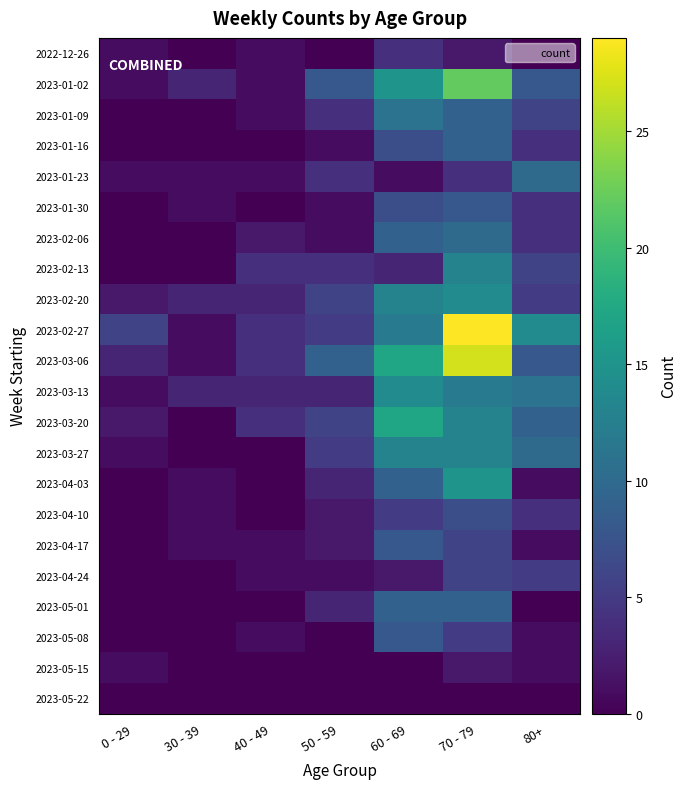

What is the total value across all series at 60 - 69?

184